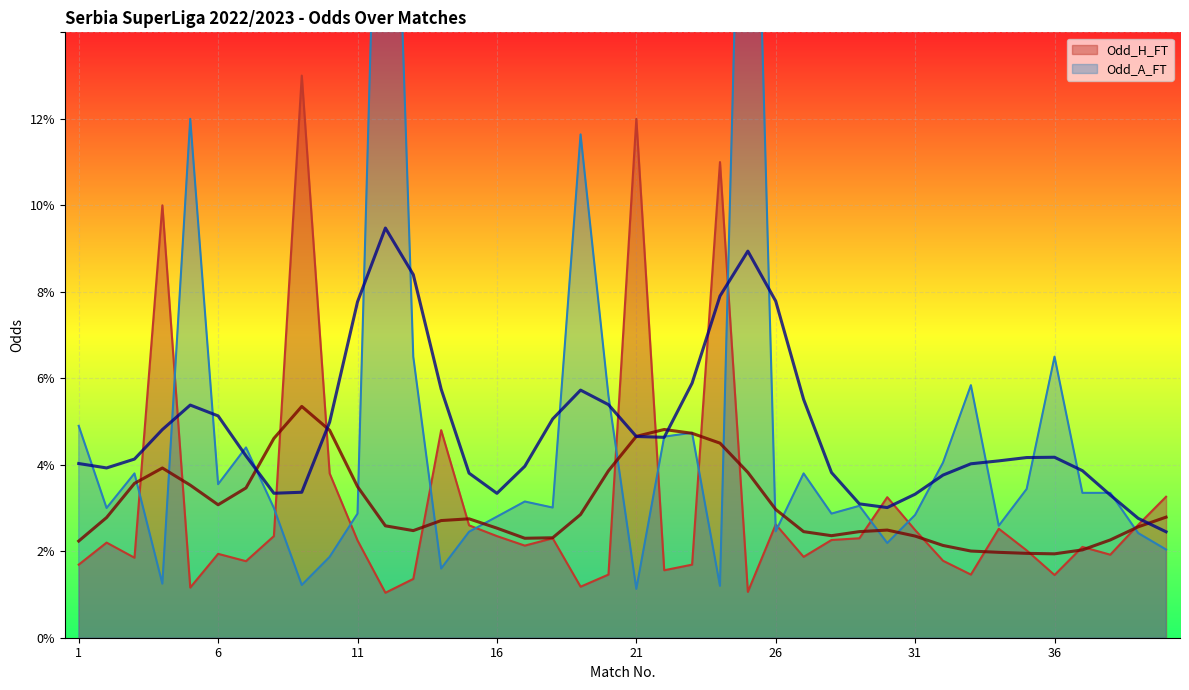

Which series ends up on top after the final intersection of Odd_H_FT and Odd_A_FT?

Odd_H_FT